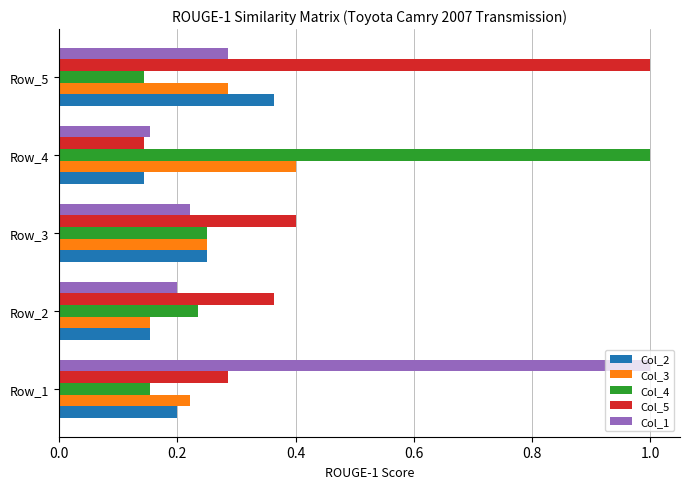

What is the difference between the Col_5 values at Row_5 and Row_4?

0.9